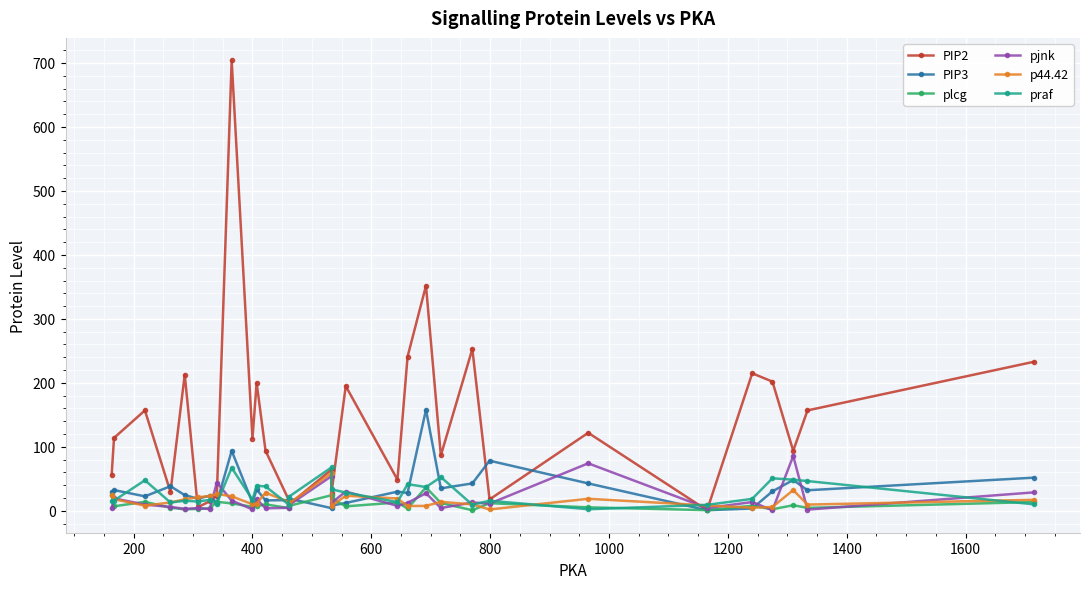

True or false: praf and PIP2 intersect in this chart.

True